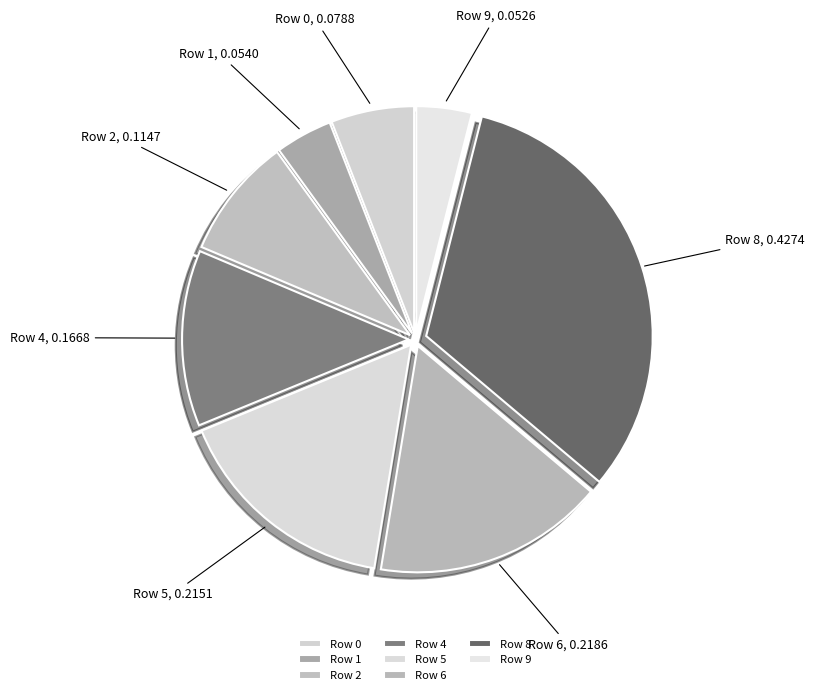

Is there a majority slice in this chart?

No